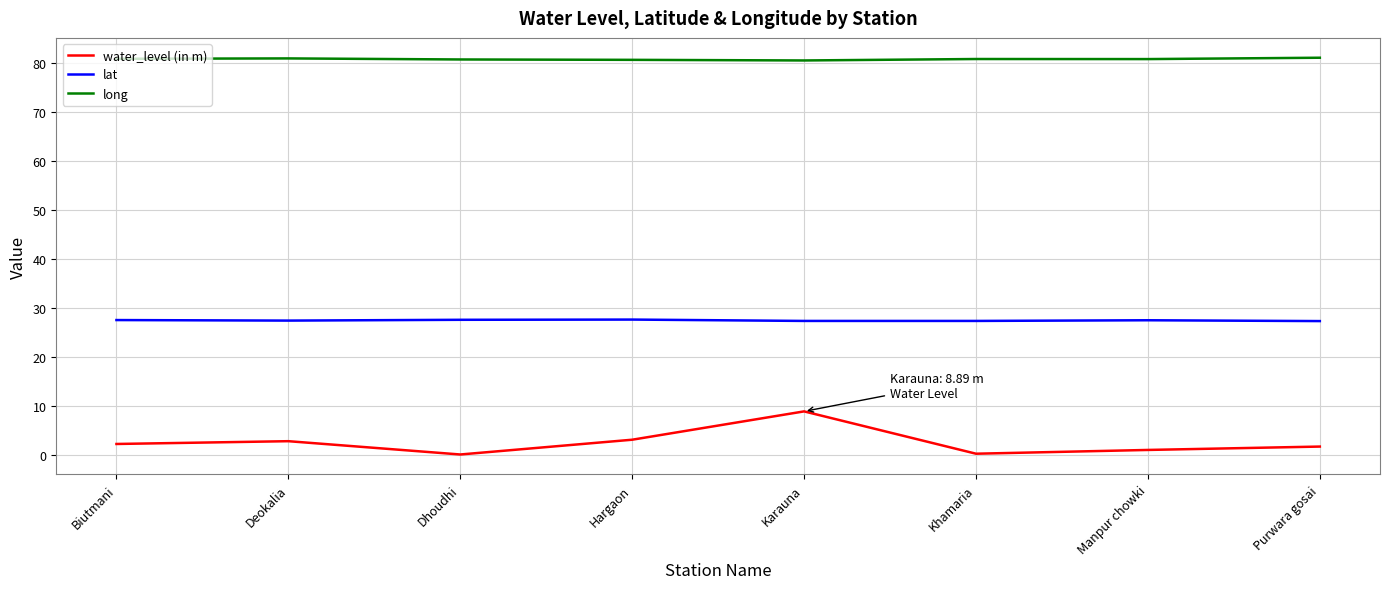

At which category is the sum across all series the highest?

Karauna